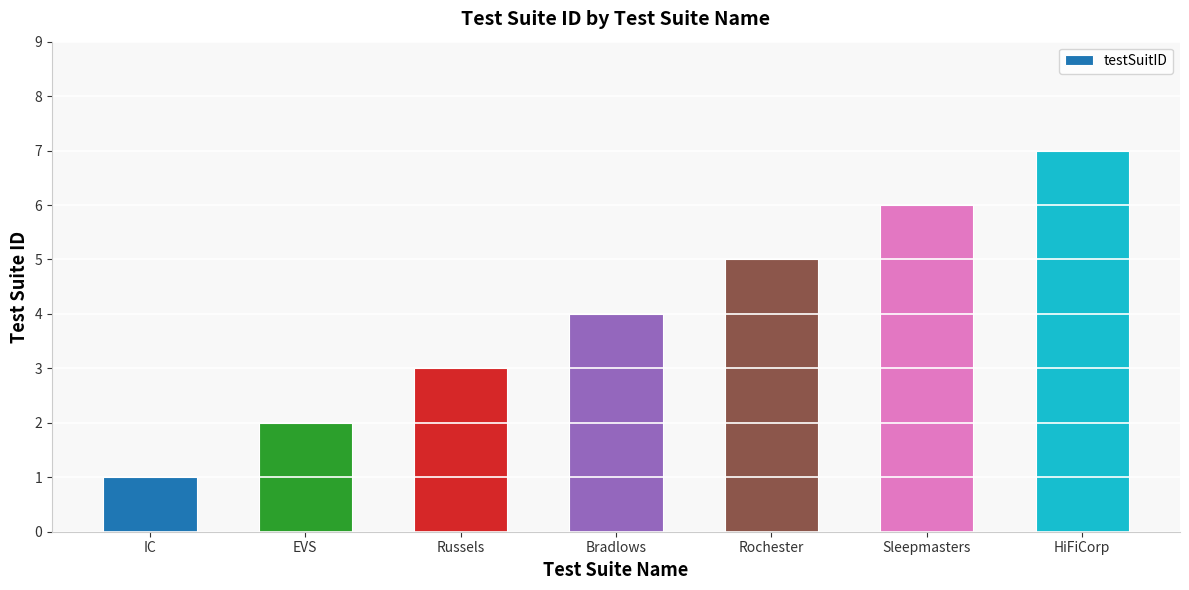

Reading left to right, list all the values displayed in this chart.

IC=1	EVS=2	Russels=3	Bradlows=4	Rochester=5	Sleepmasters=6	HiFiCorp=7